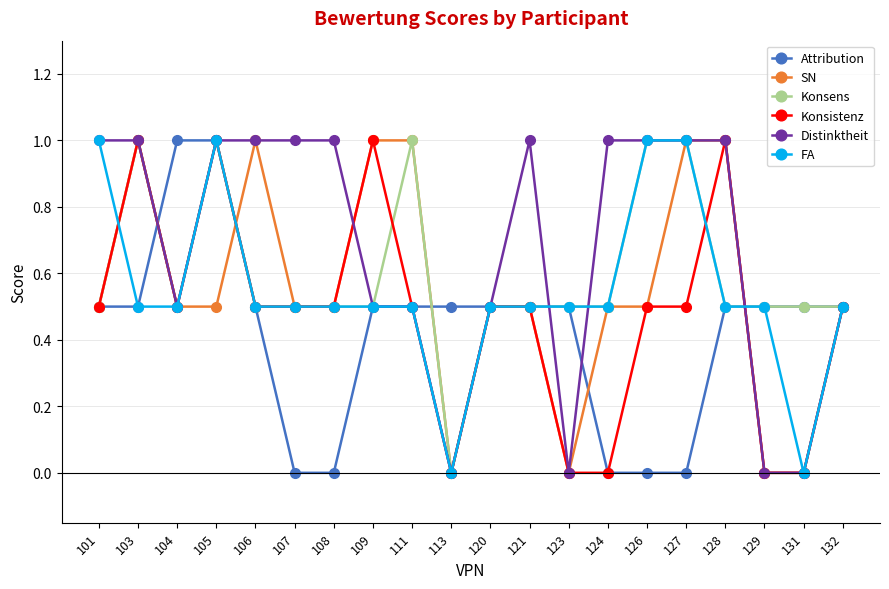

What is the maximum value for Konsistenz?

1.0